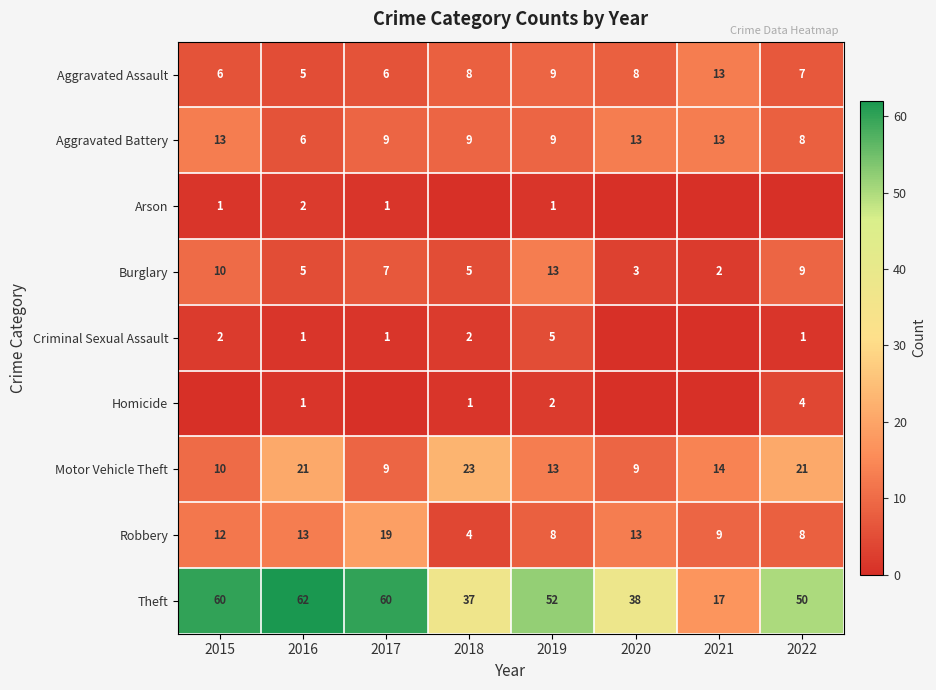

Is the value of Burglary at 2020 greater than the value of Motor Vehicle Theft at 2017?

No